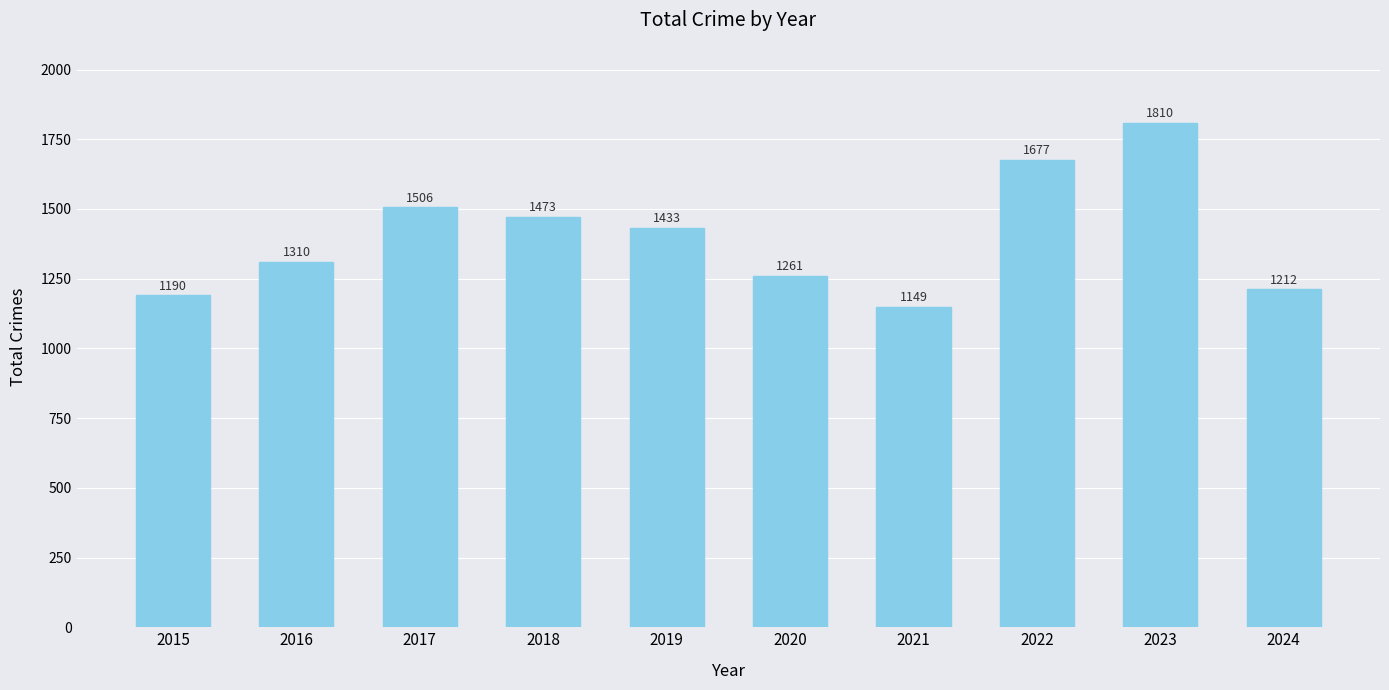

How many bars are there in total?

10